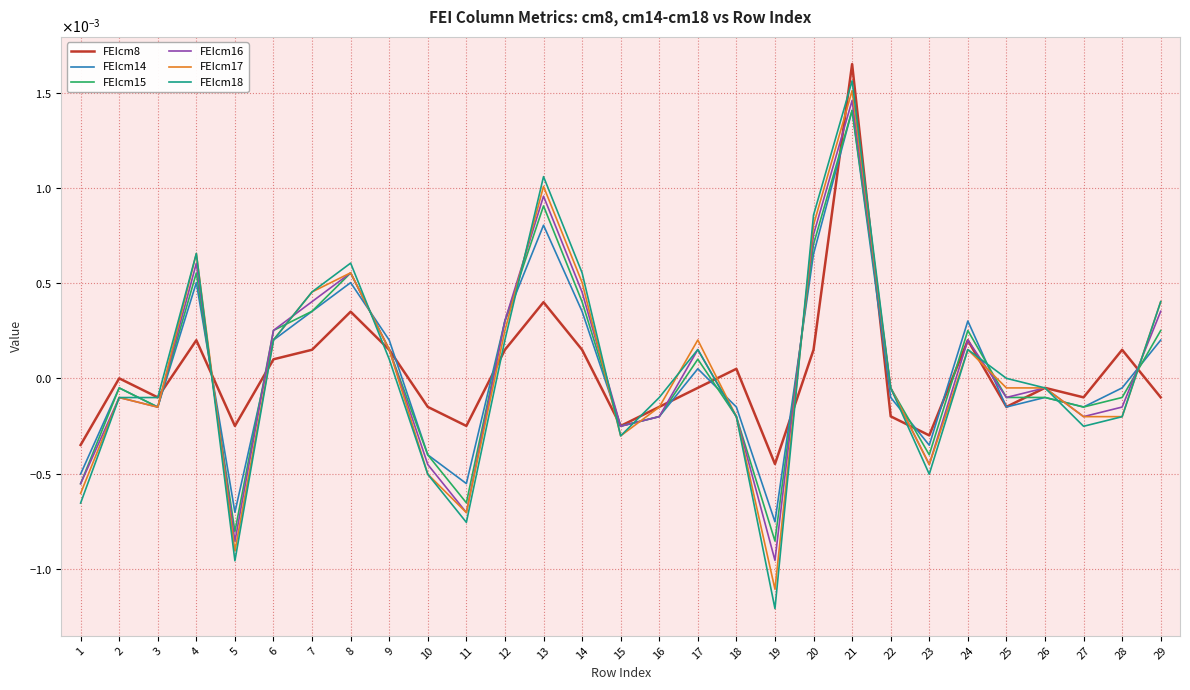

Which series has the widest spread of values?

FEIcm18